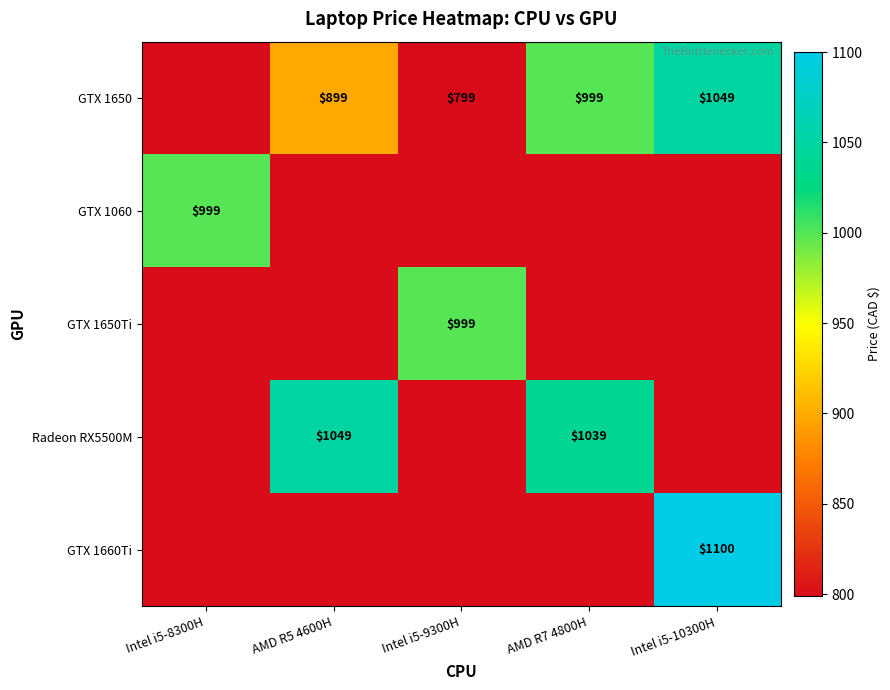

What is the difference between the GTX 1650 values at AMD R7 4800H and AMD R5 4600H?

100